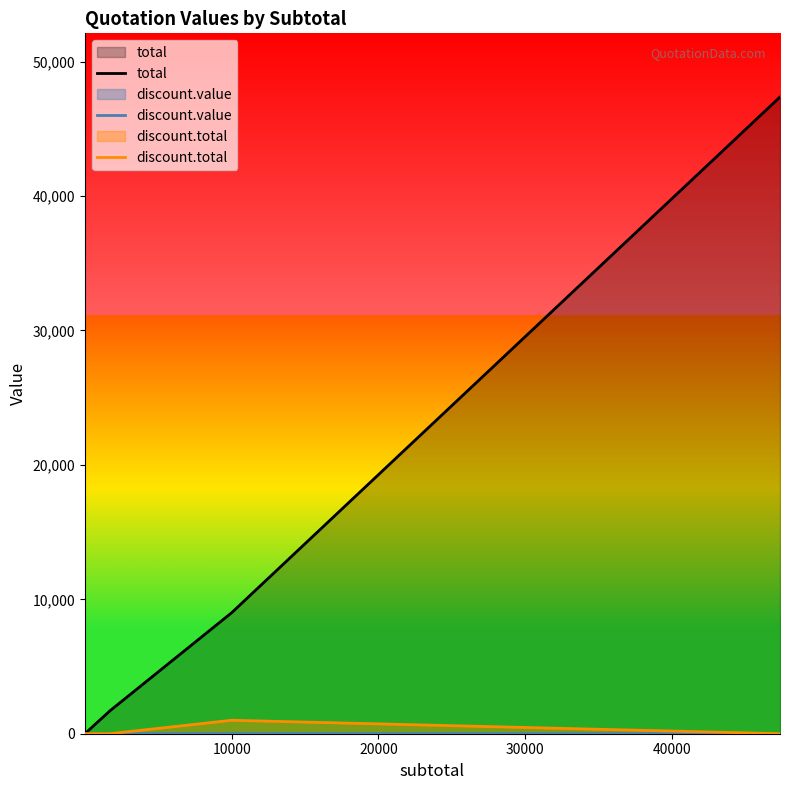

Is the value of discount.total at 20000 greater than the value of total at 50000?

No